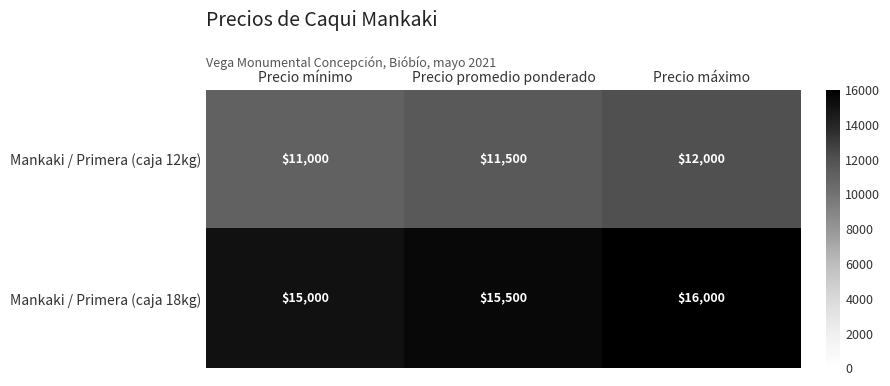

List the labels in order of Mankaki / Primera (caja 18kg) value, largest first.

Precio máximo, Precio promedio ponderado, Precio mínimo